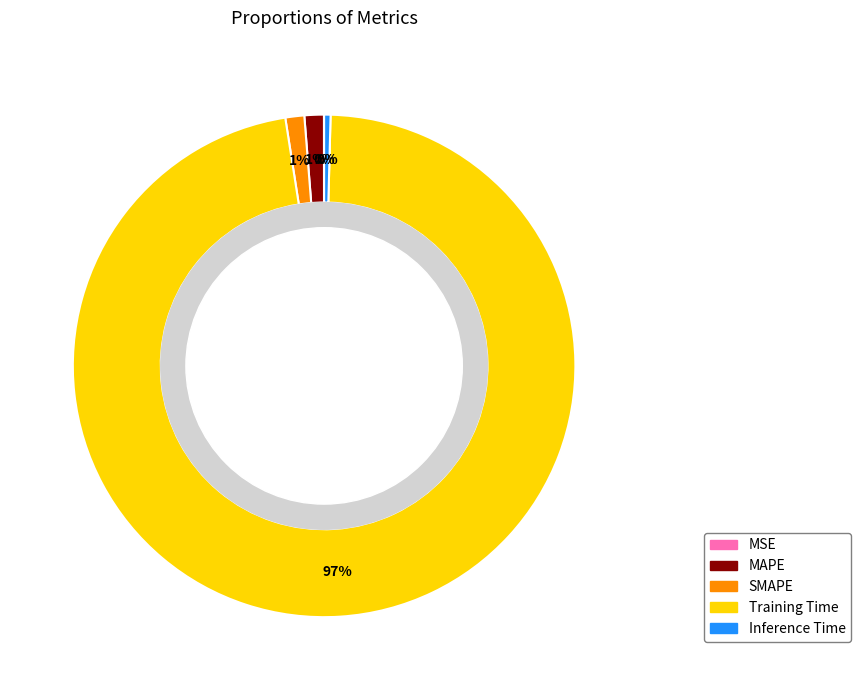

Which has a higher value, Training Time or Inference Time?

Training Time